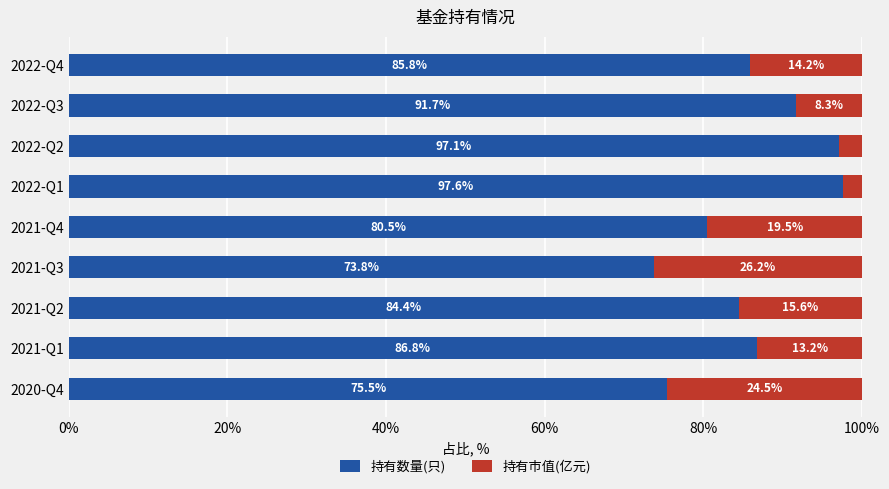

True or false: 持有数量(只) has a value of 132.2 at 2022-Q4.

False